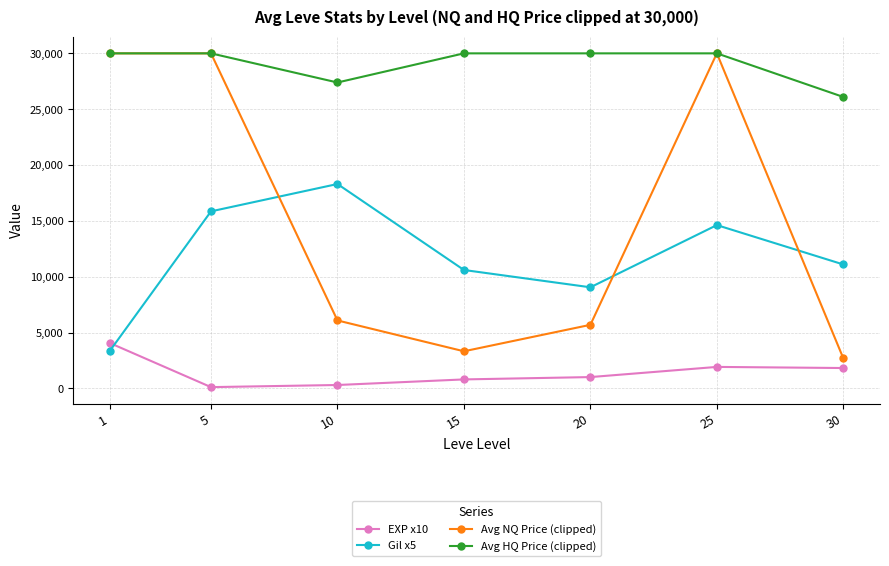

What is the average value of the Avg NQ Price (clipped) series?

15397